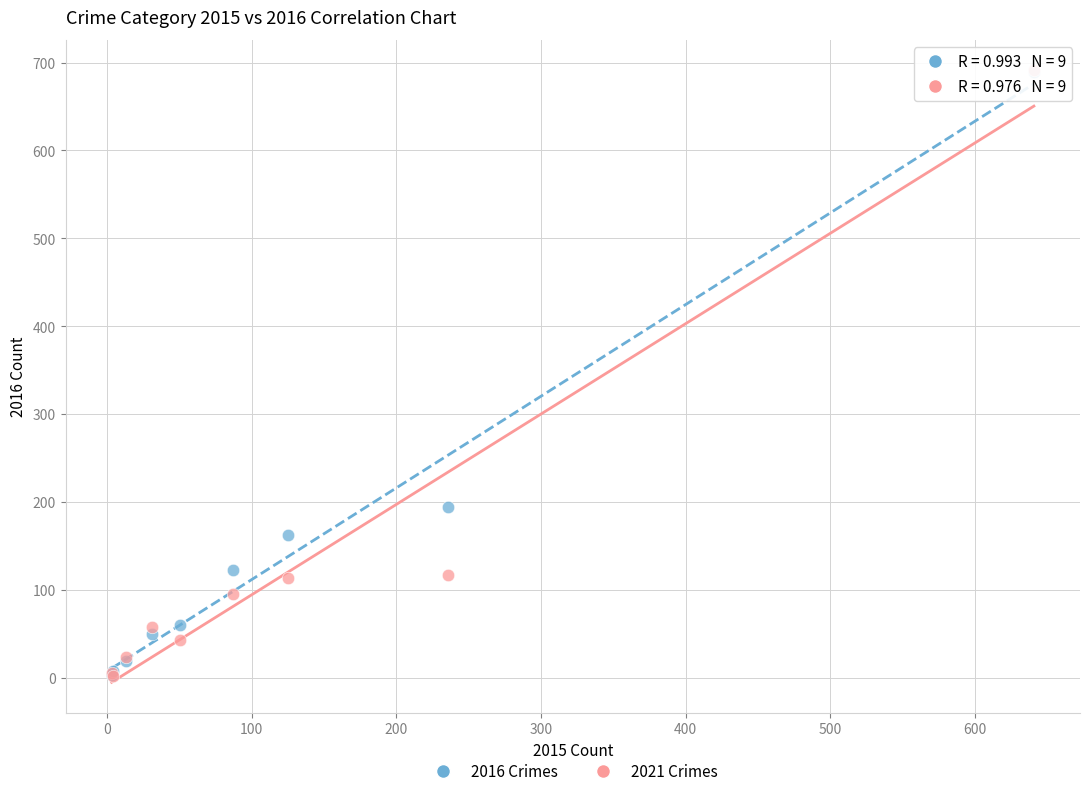

Across all series, what Y value is closest to 346?

194